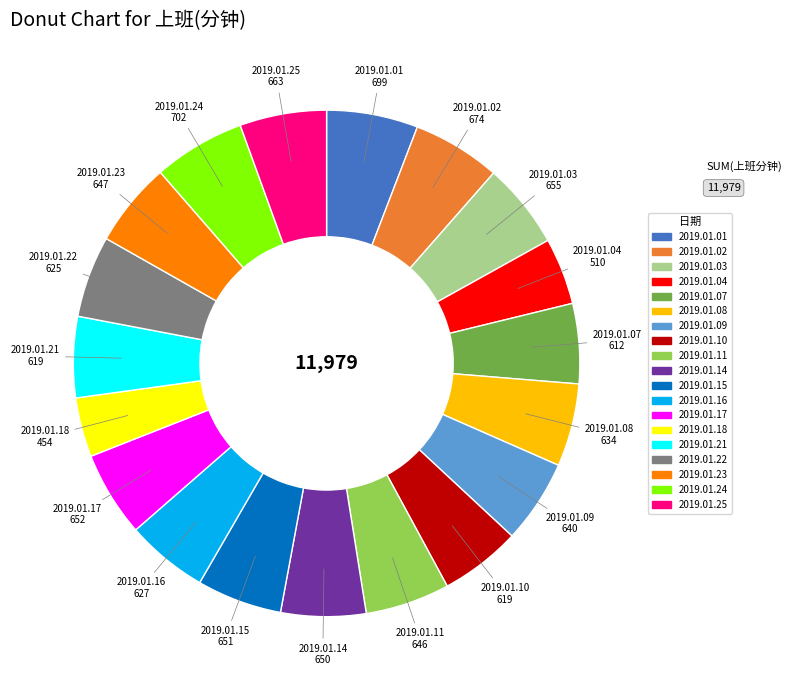

Is there any slice that represents more than half of the pie?

No